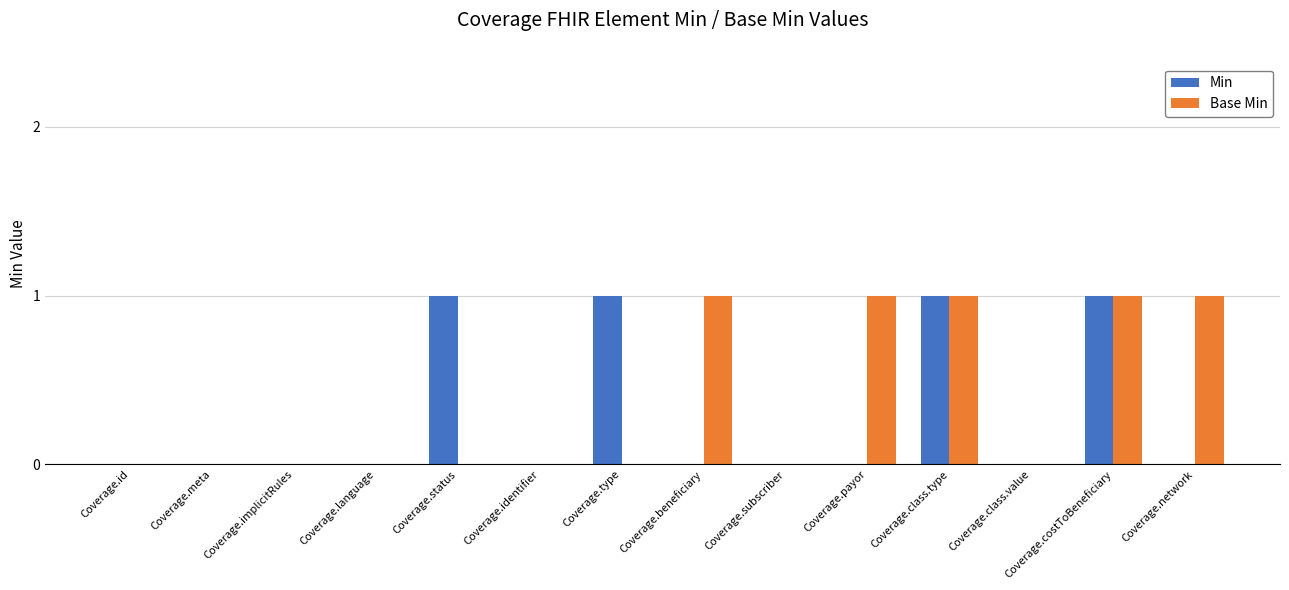

What is the sum of all Base Min values?

5